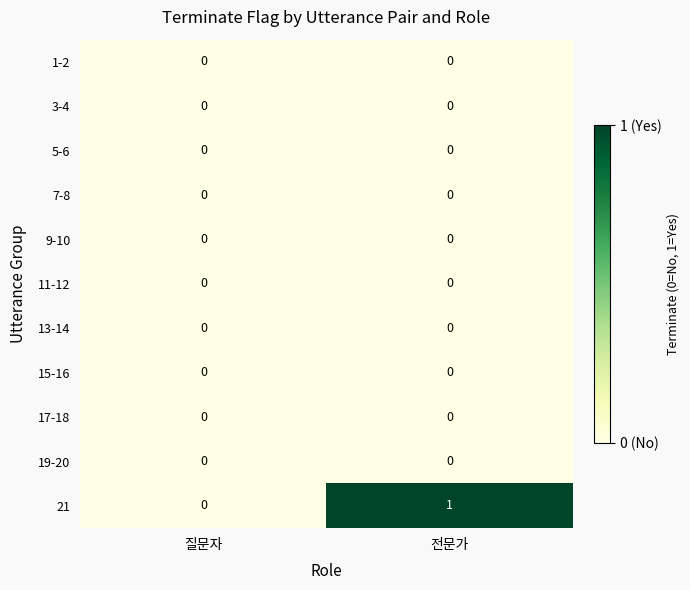

At which category does the chart reach its peak across all series?

전문가